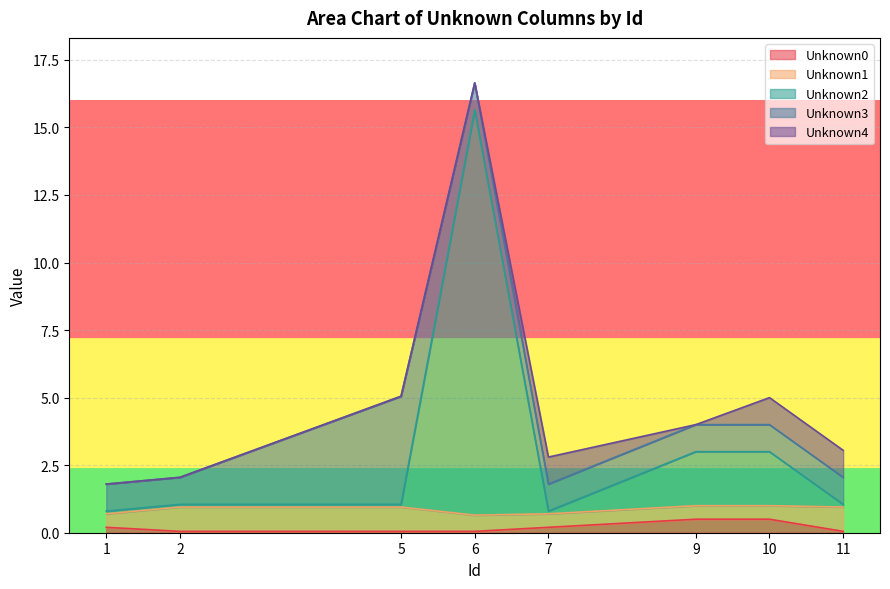

Does the chart display data point markers on the line(s)?

No